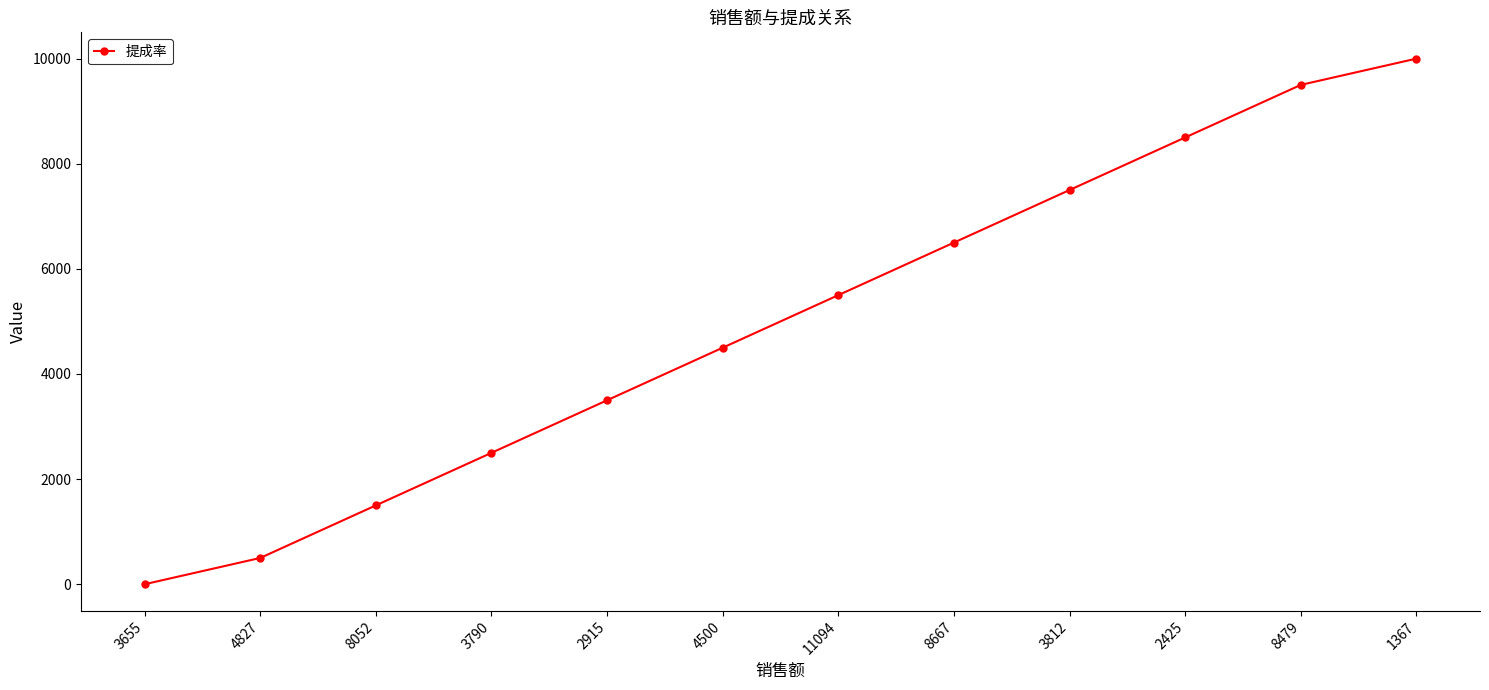

What is the difference between the second highest and second lowest values?

9000